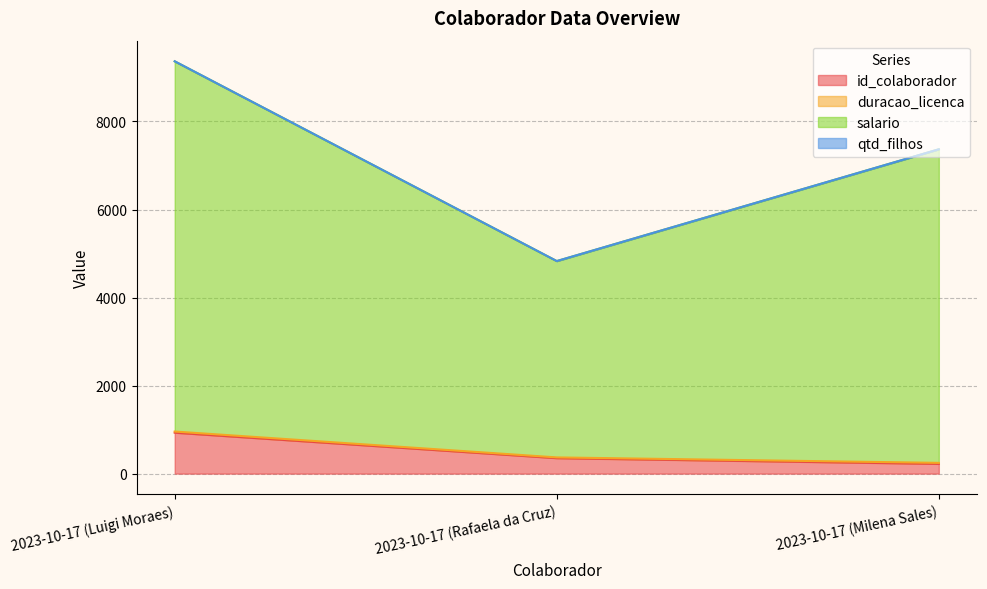

What is the label of the 2nd point from the right?

2023-10-17 (Rafaela da Cruz)